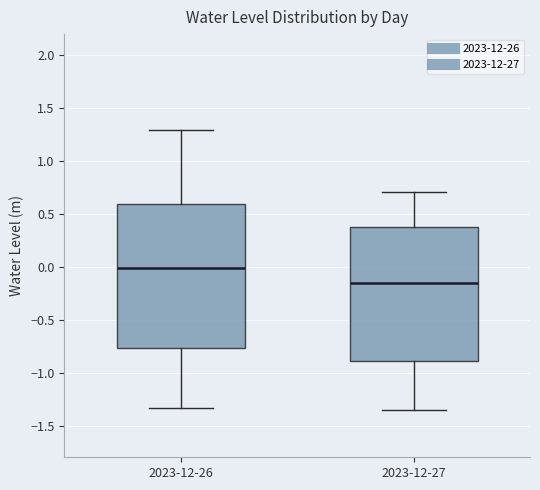

Comparing the boxes themselves (not the whiskers), which one is the tallest?

2023-12-26